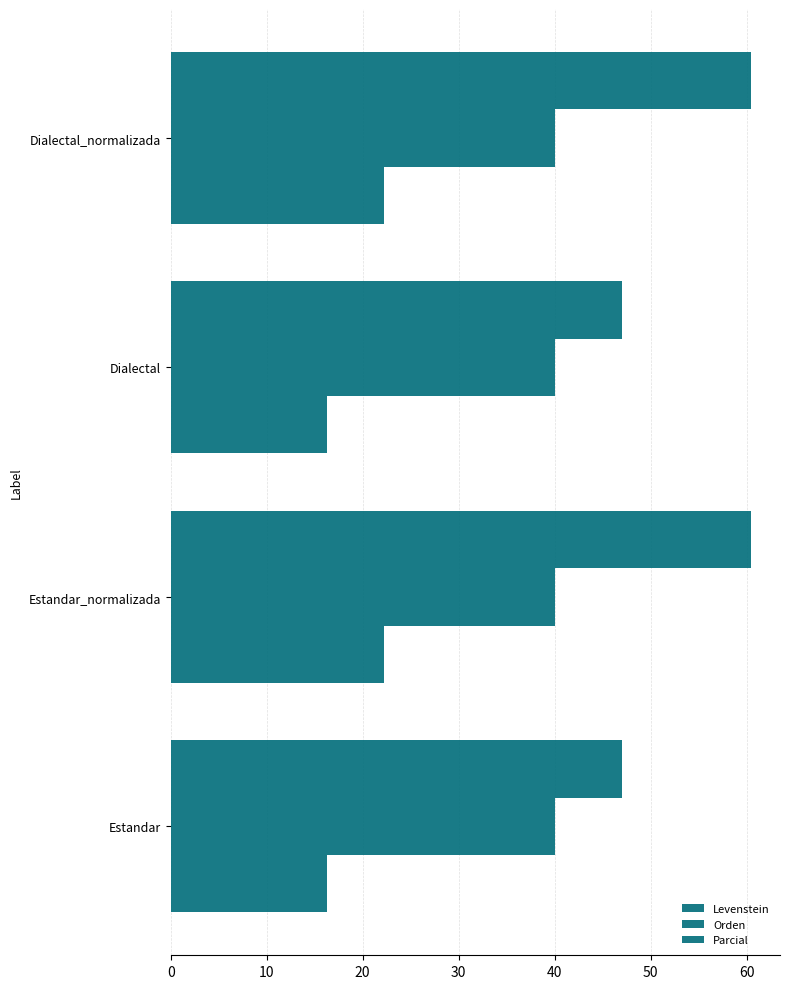

Count the number of data series in this chart.

3